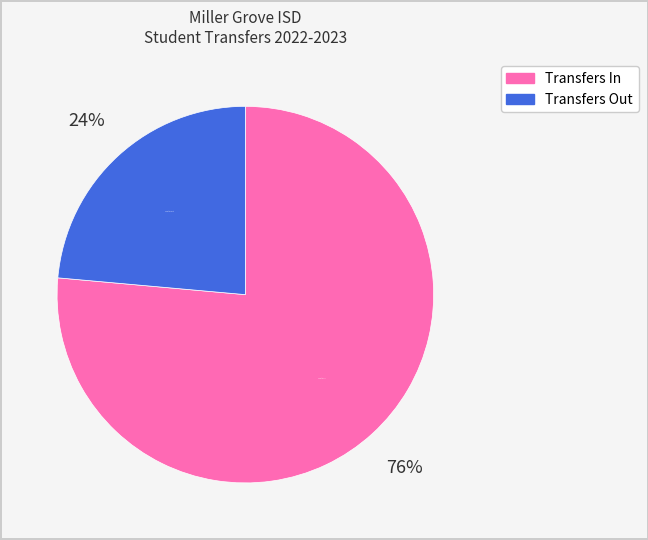

Is there a majority slice in this chart?

Yes